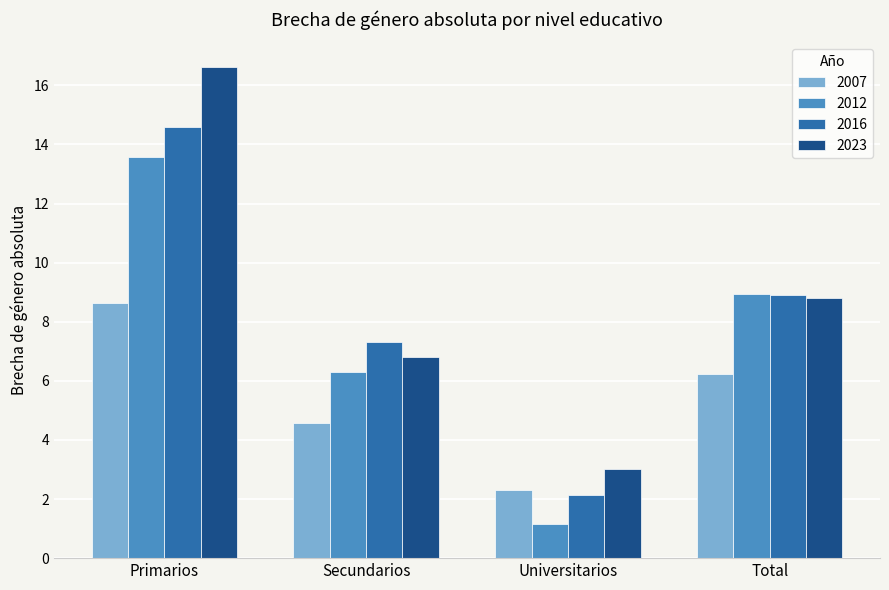

How many values in the 2016 series are below 8?

2